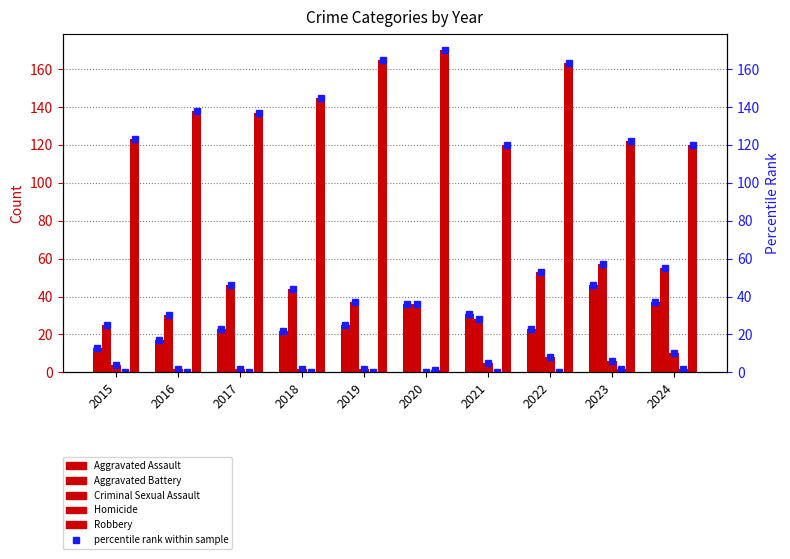

What are all the series names shown in the legend?

Aggravated Assault, Aggravated Battery, Criminal Sexual Assault, Homicide, Robbery